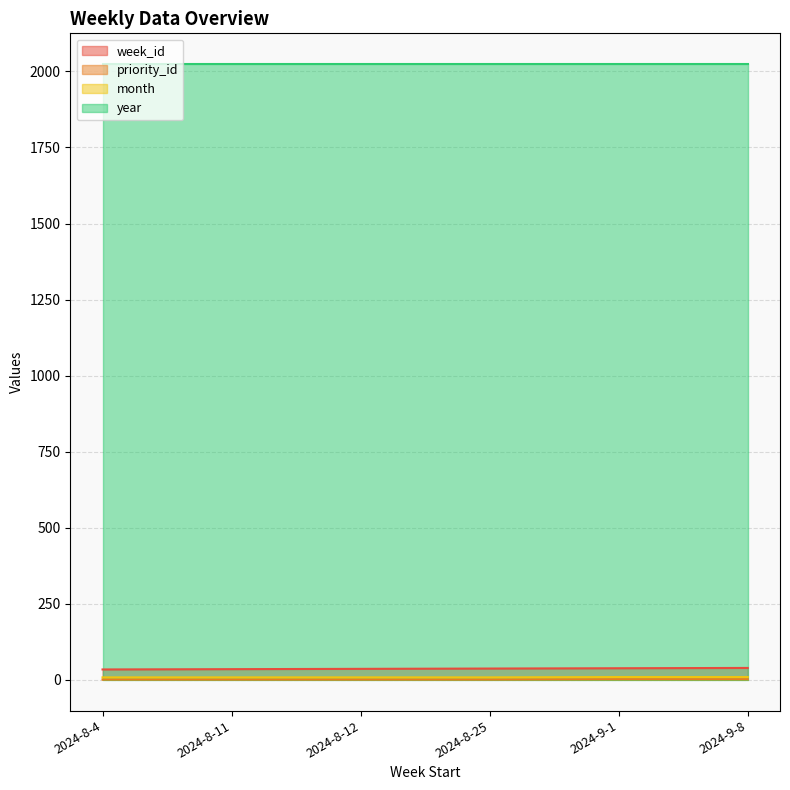

What is the value of the month point at the 5th from the left?

9